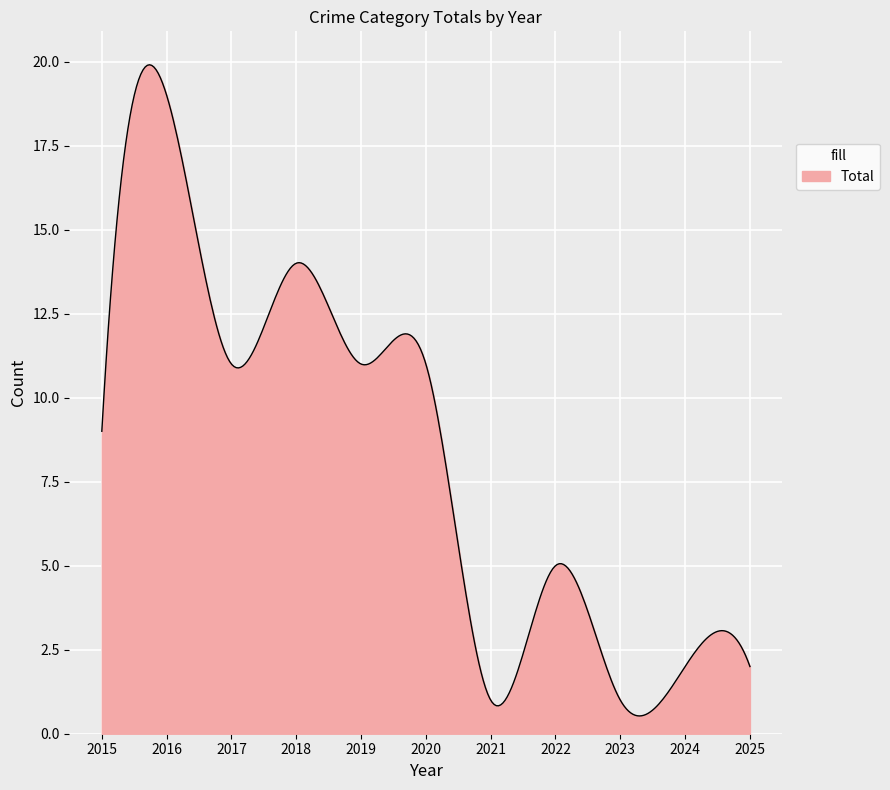

What is the smallest value displayed?

0.5